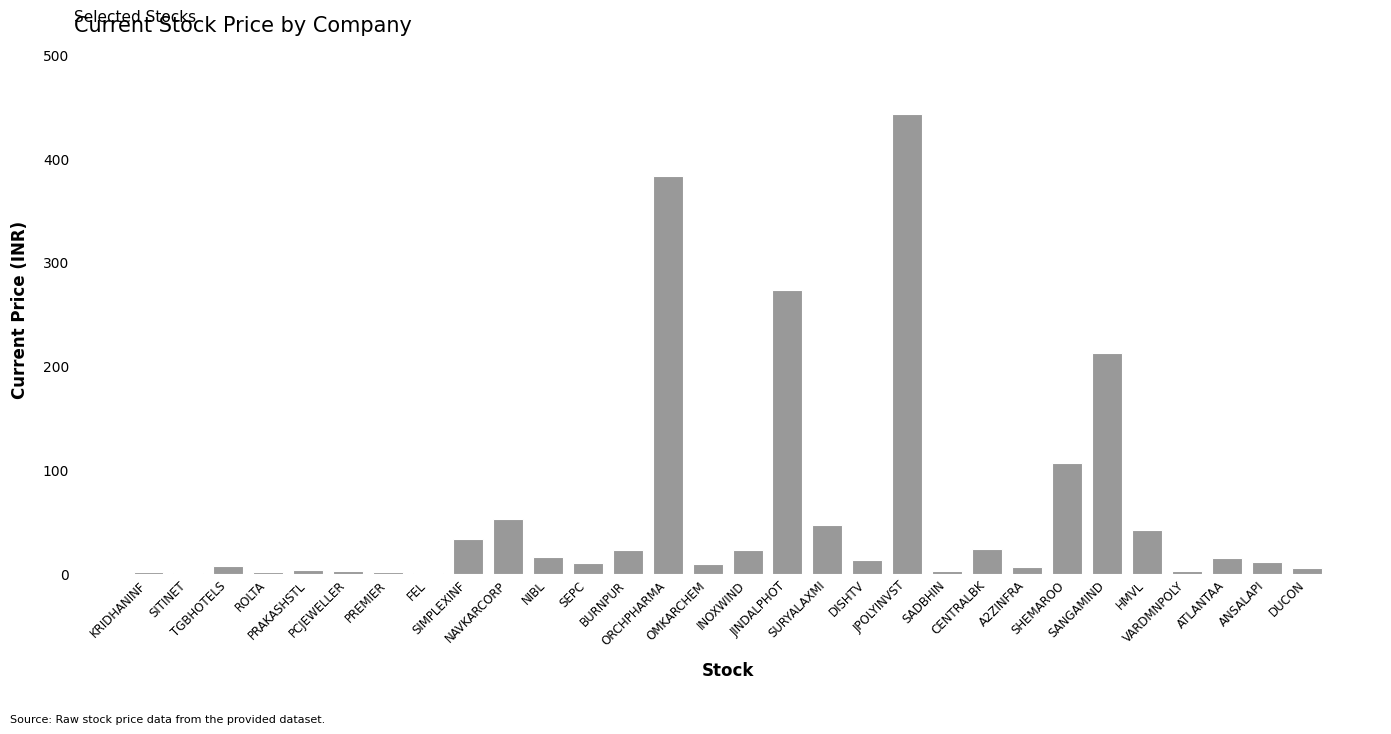

What is the sum of all values?

1777.6